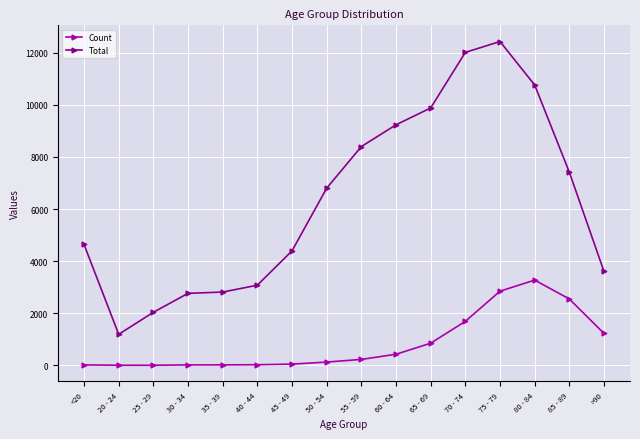

How many lines are shown in the chart?

2